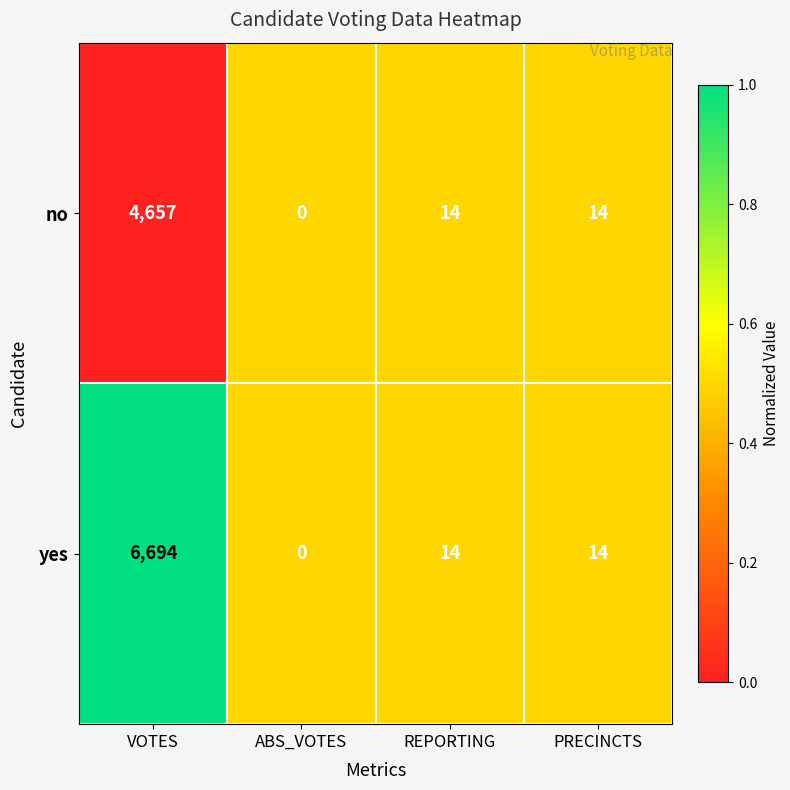

List the series in order of their overall mean, highest first.

yes, no